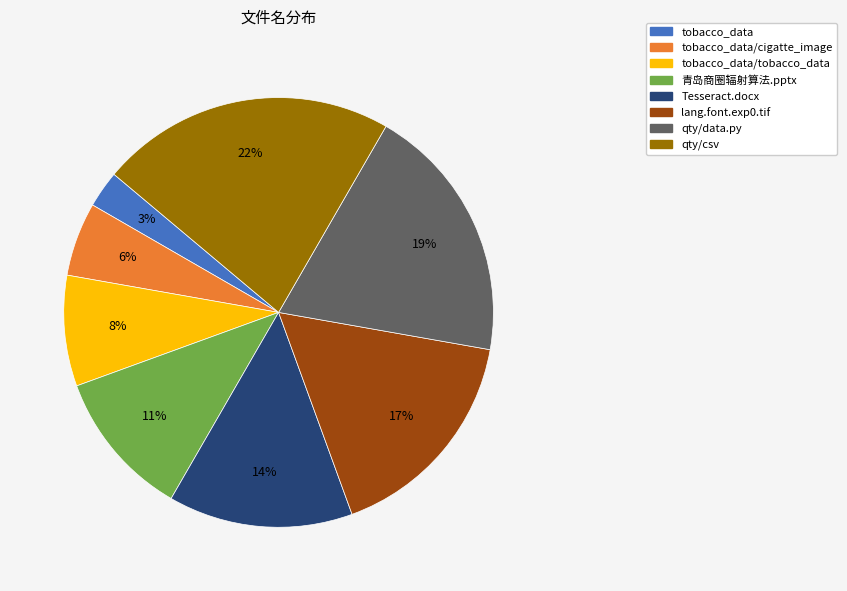

Is there a majority slice in this chart?

No